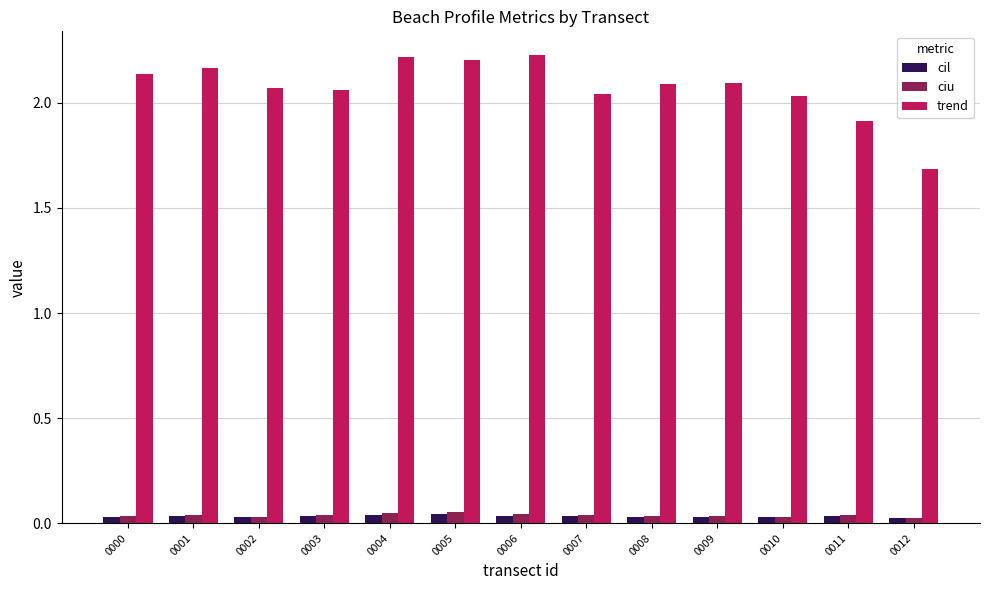

How many bars are there in each group?

3